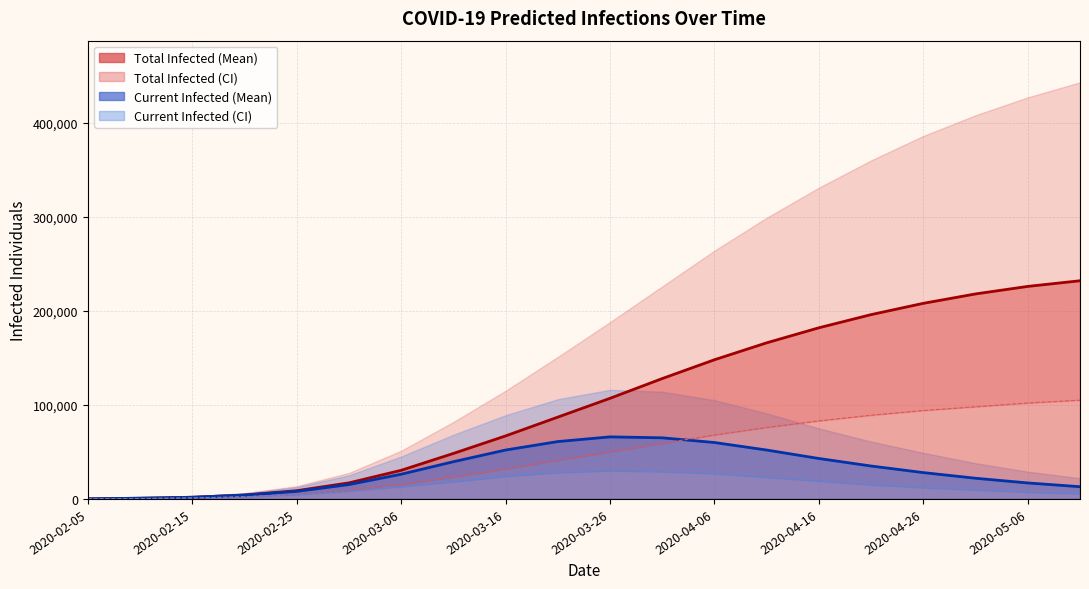

At which label does predicted_current_infected_lower reach its minimum?

2020-02-05